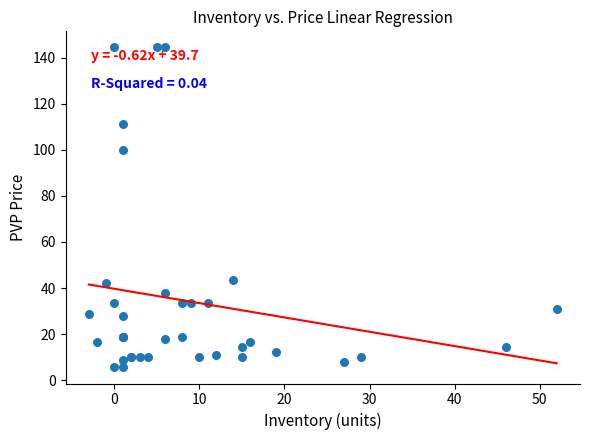

What Y value in the scatter plot is closest to 74?

100.0